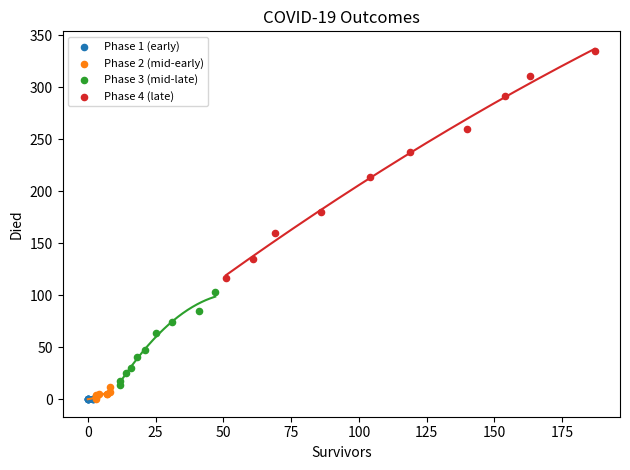

Which series reaches the maximum Y coordinate?

Phase 4 (late)